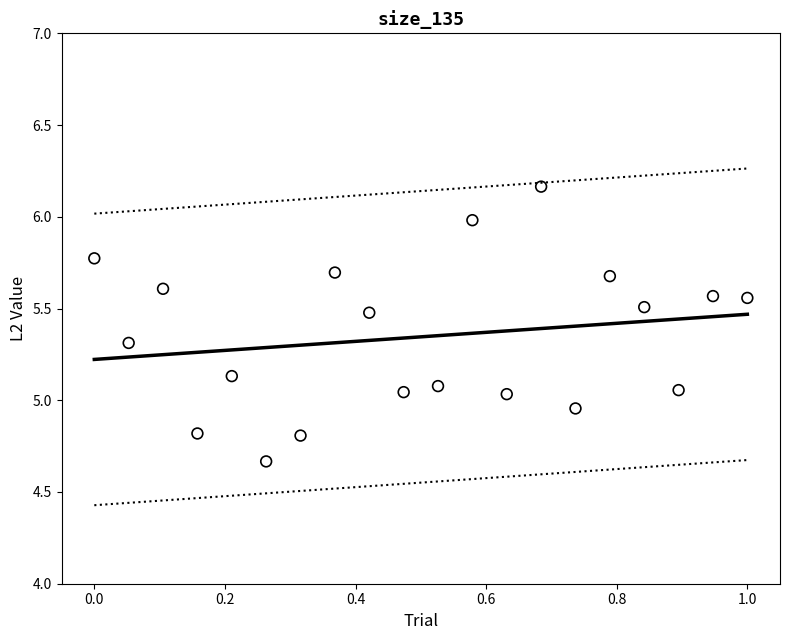

What is the range of X values (max minus min)?

1.0